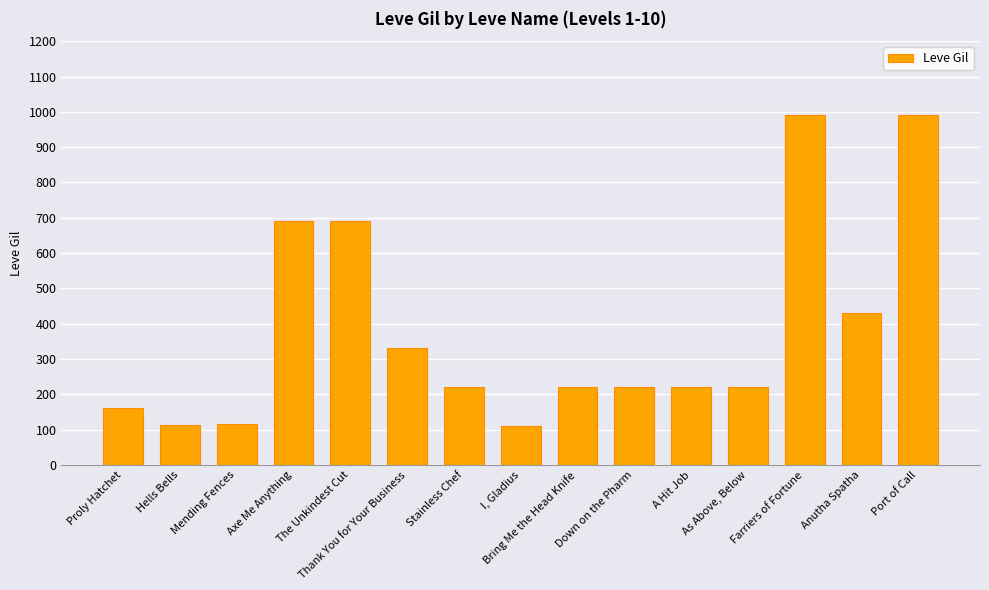

What is the smallest value displayed?

110